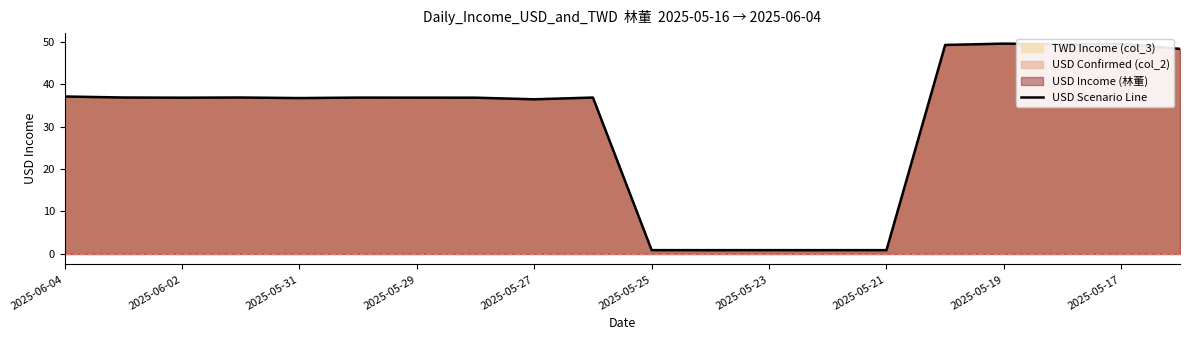

What is the maximum value shown in the chart?

49.5